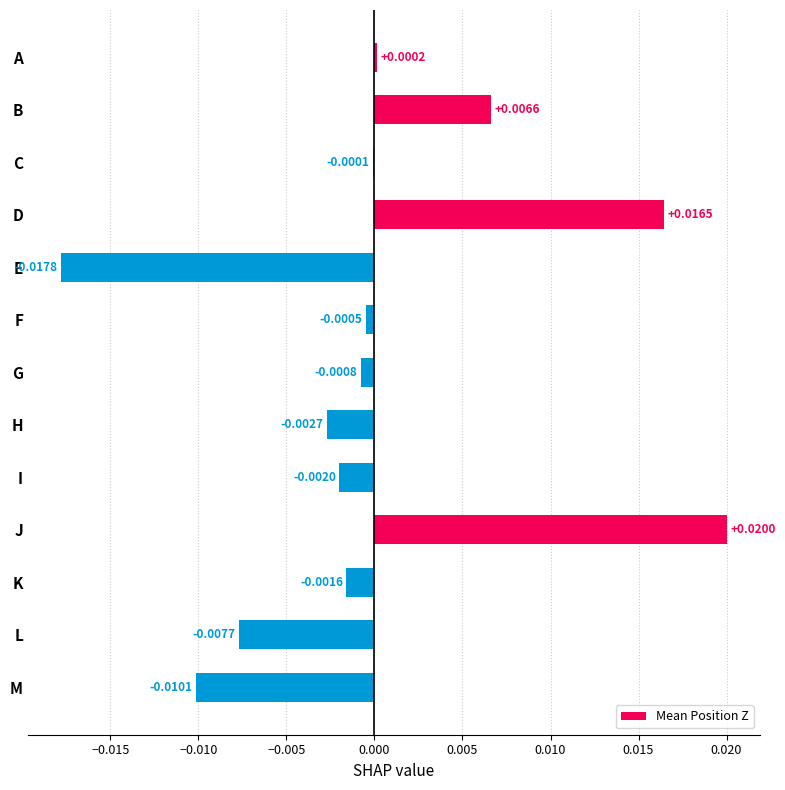

Which has a higher value, K or A?

A